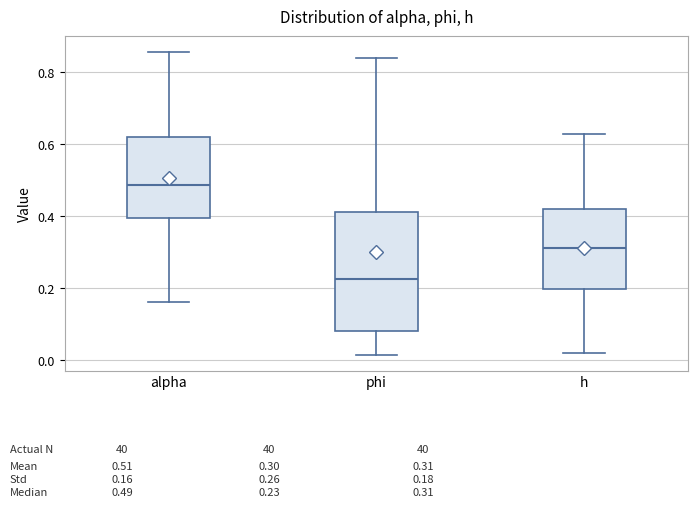

Reading left to right, transcribe this box plot: for each box, give where its median line is, the range the box spans, and where its two whiskers end, as read against the y-axis. The values are not printed on the chart, so give them approximately, as read against the axis.

alpha: median 0.48, box 0.40 to 0.62, whiskers 0.16 to 0.86
phi: median 0.22, box 0.08 to 0.42, whiskers 0.02 to 0.84
h: median 0.32, box 0.20 to 0.42, whiskers 0.02 to 0.62